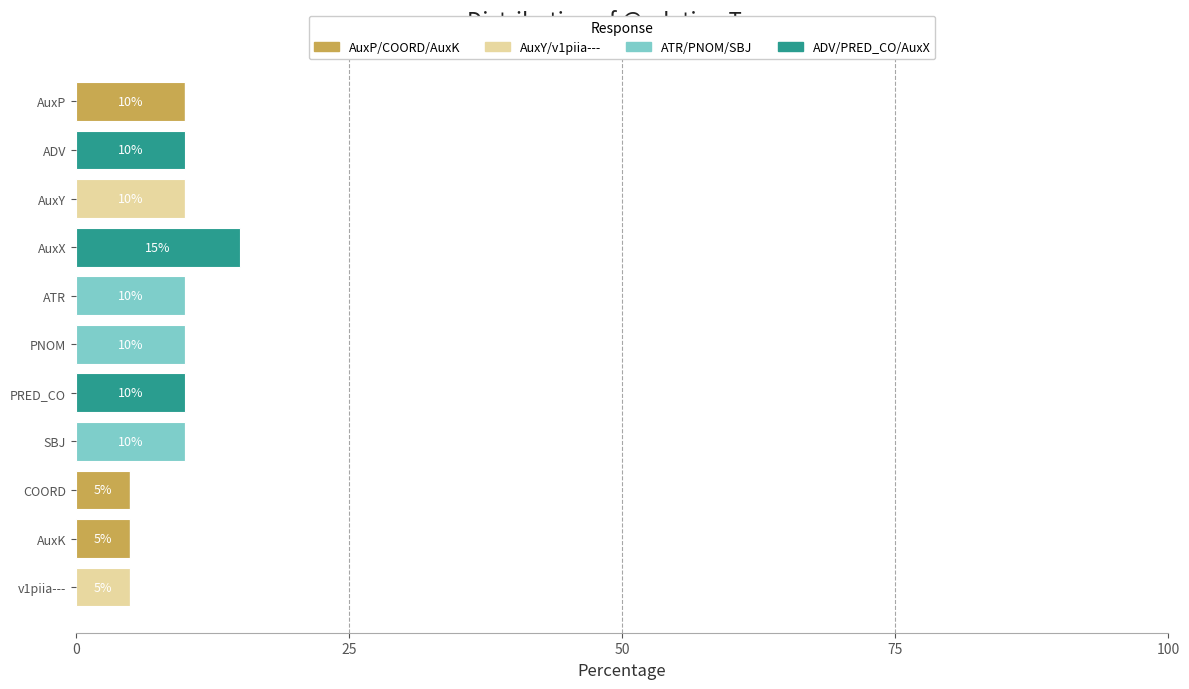

What is the total value across all series at AuxK?

5